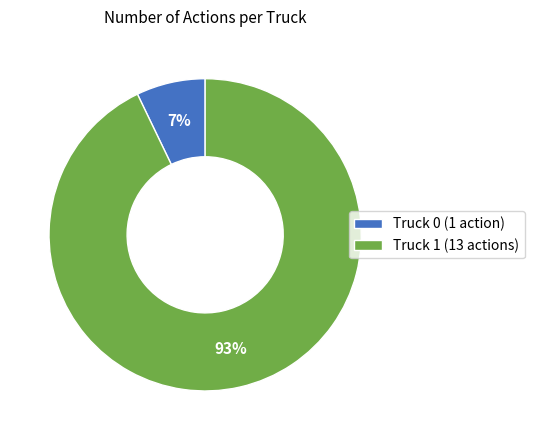

Is it true that Truck 0 is 14% of the pie?

False